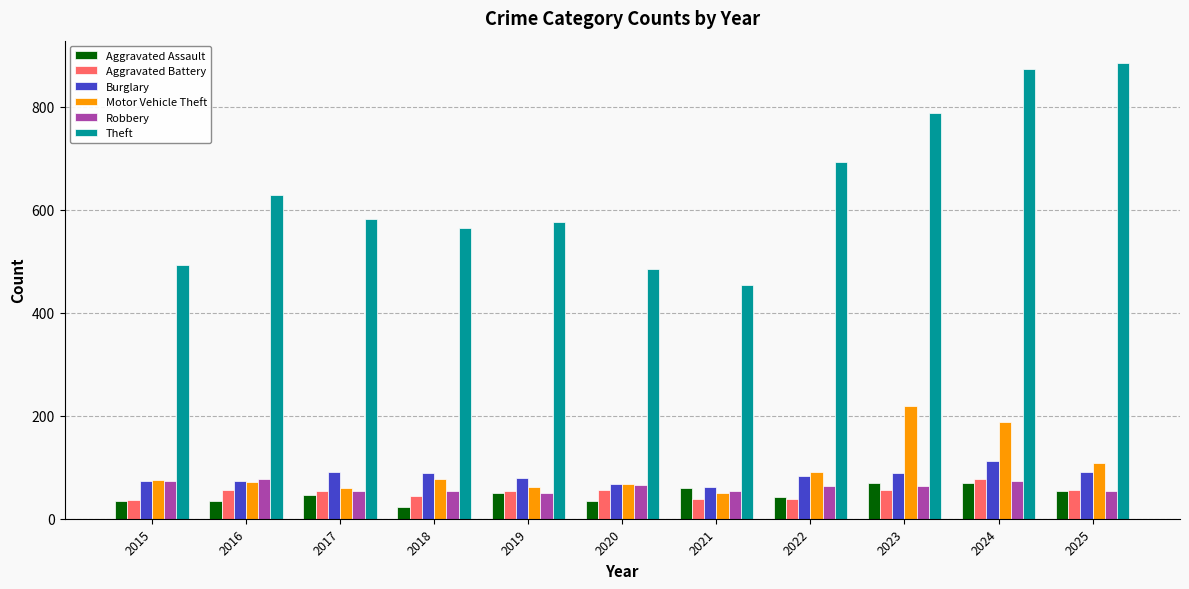

Which series has the widest spread of values?

Theft